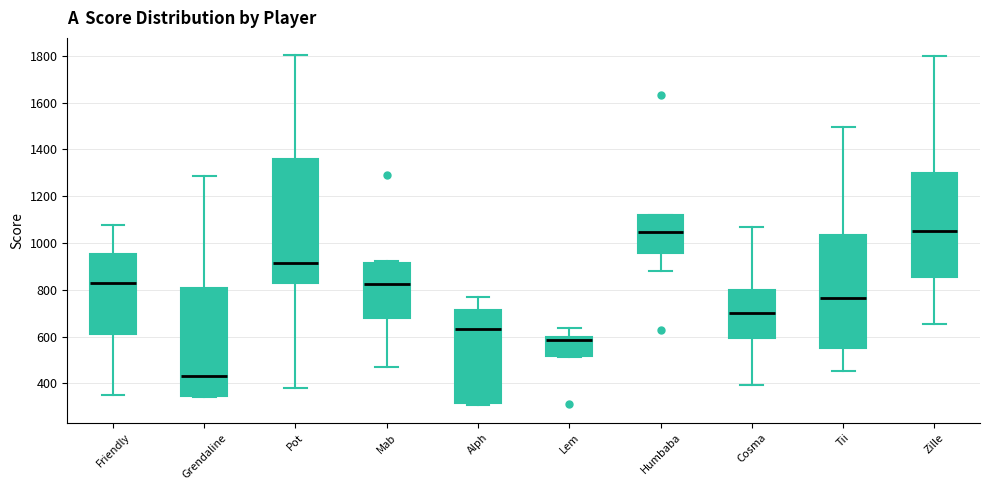

Which box's median line is the lowest?

Grendaline